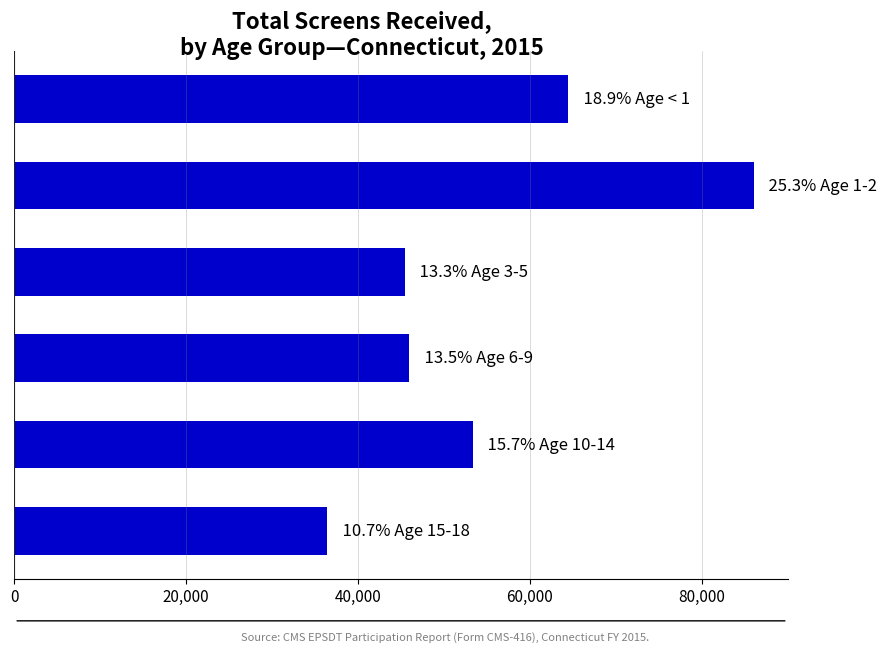

What is the value of the 1st bar from the top?

64425